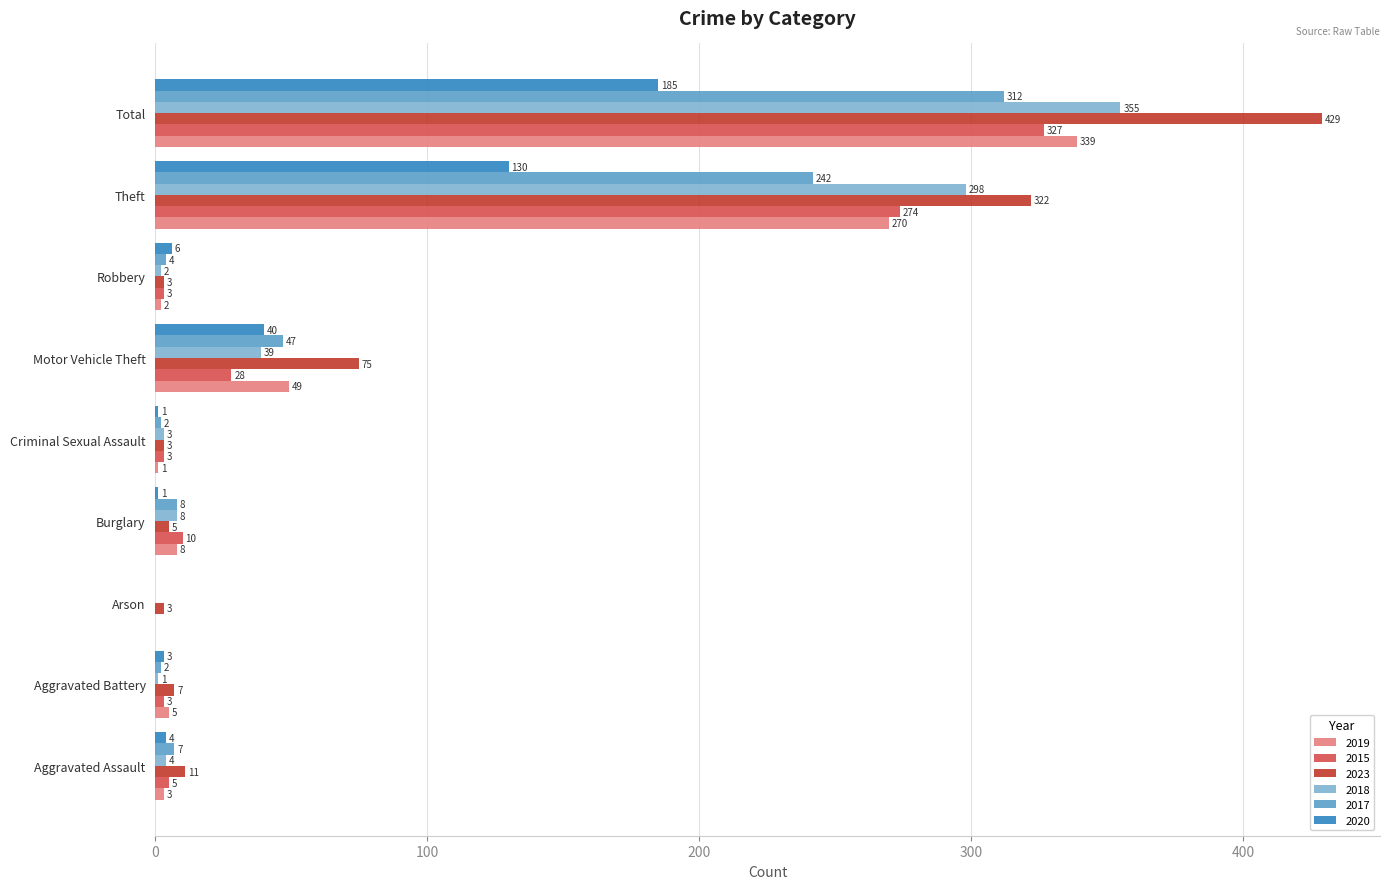

What is the sum of the 2020 values at Theft and Aggravated Assault?

134